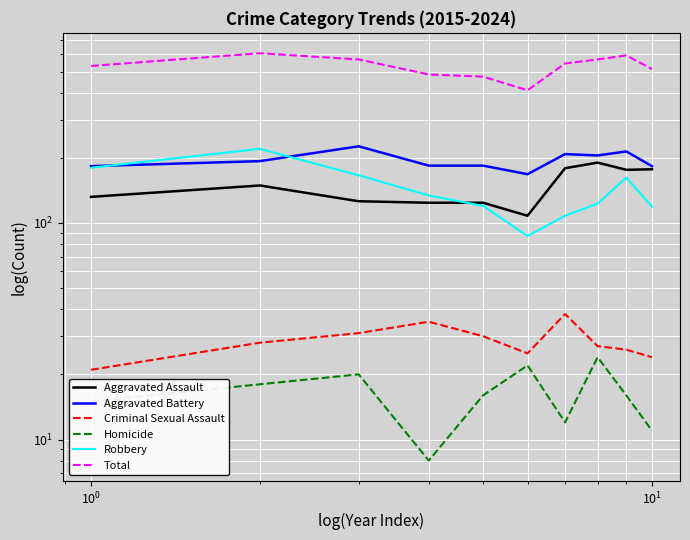

Which series has the largest range (max minus min)?

Total